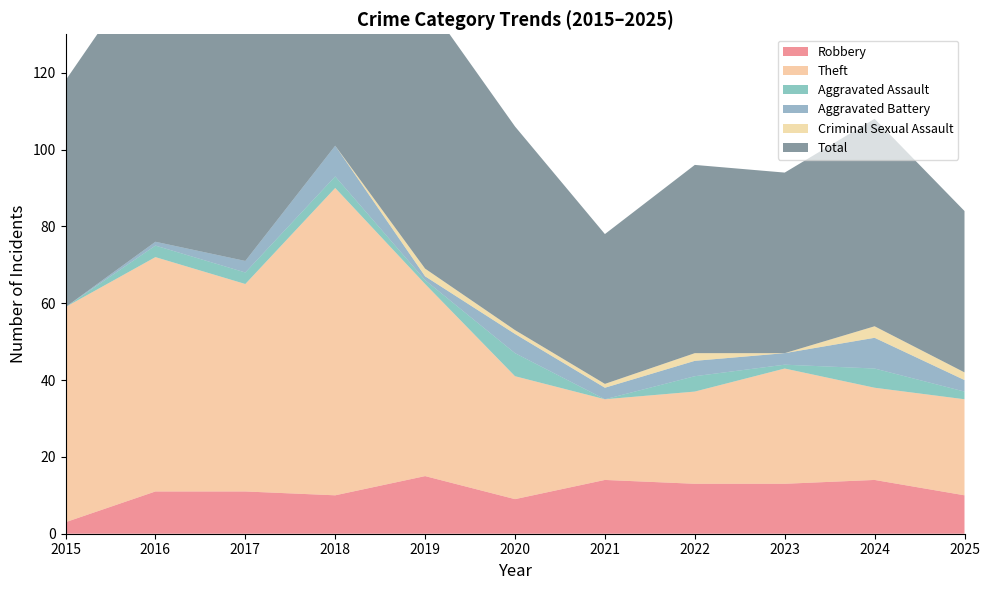

Reading right to left, what are all the values shown in this chart?

Robbery: 2025=10	2024=14	2023=13	2022=13	2021=14	2020=9	2019=15	2018=10	2017=11	2016=11	2015=3
Theft: 2025=25	2024=24	2023=30	2022=24	2021=21	2020=32	2019=50	2018=80	2017=54	2016=61	2015=56
Aggravated Assault: 2025=2	2024=5	2023=1	2022=4	2021=0	2020=6	2019=1	2018=3	2017=3	2016=3	2015=0
Aggravated Battery: 2025=3	2024=8	2023=3	2022=4	2021=3	2020=5	2019=1	2018=8	2017=3	2016=1	2015=0
Criminal Sexual Assault: 2025=2	2024=3	2023=0	2022=2	2021=1	2020=1	2019=2	2018=0	2017=0	2016=0	2015=0
Total: 2025=42	2024=54	2023=47	2022=49	2021=39	2020=53	2019=70	2018=101	2017=71	2016=76	2015=59